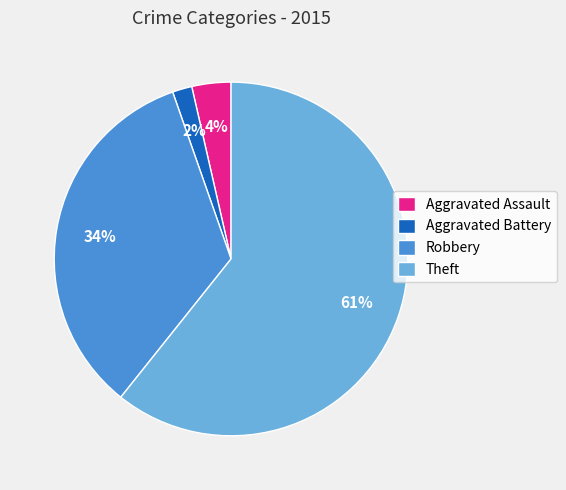

Combined, do Robbery and Theft account for over 50%?

Yes